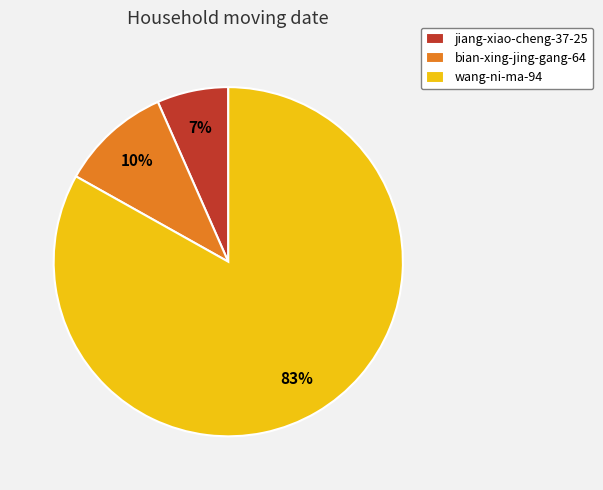

To the nearest percent, what percentage of the pie is bian-xing-jing-gang-64?

10%